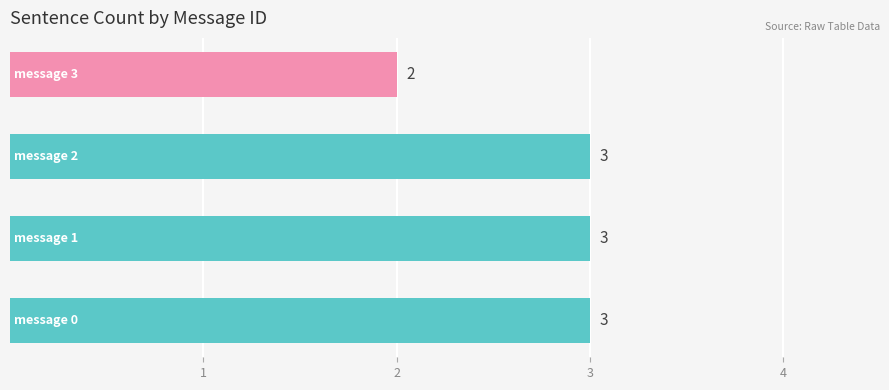

What is the sum of all values?

11